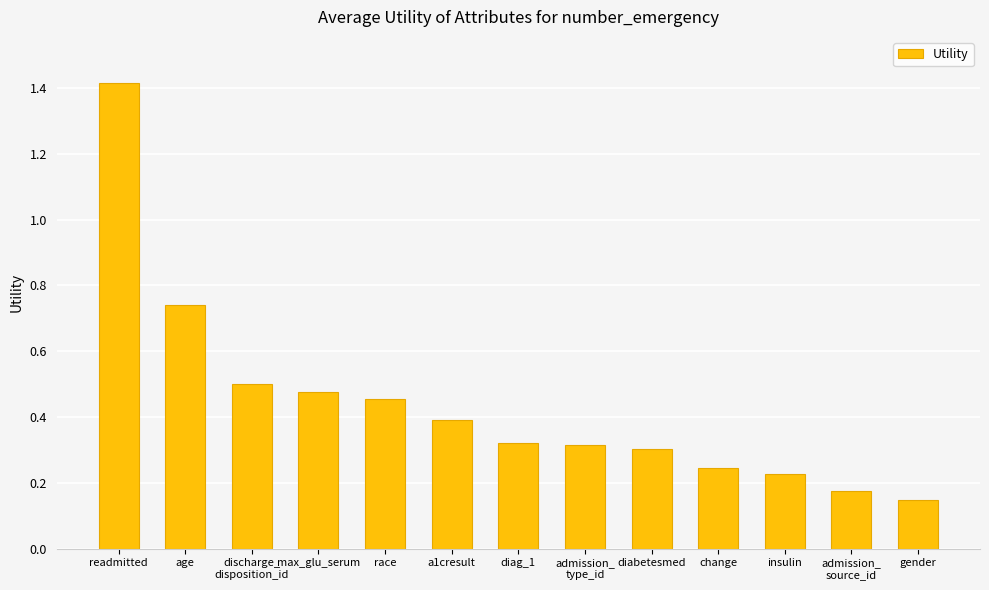

Count the values in the range 0 to 1.

12